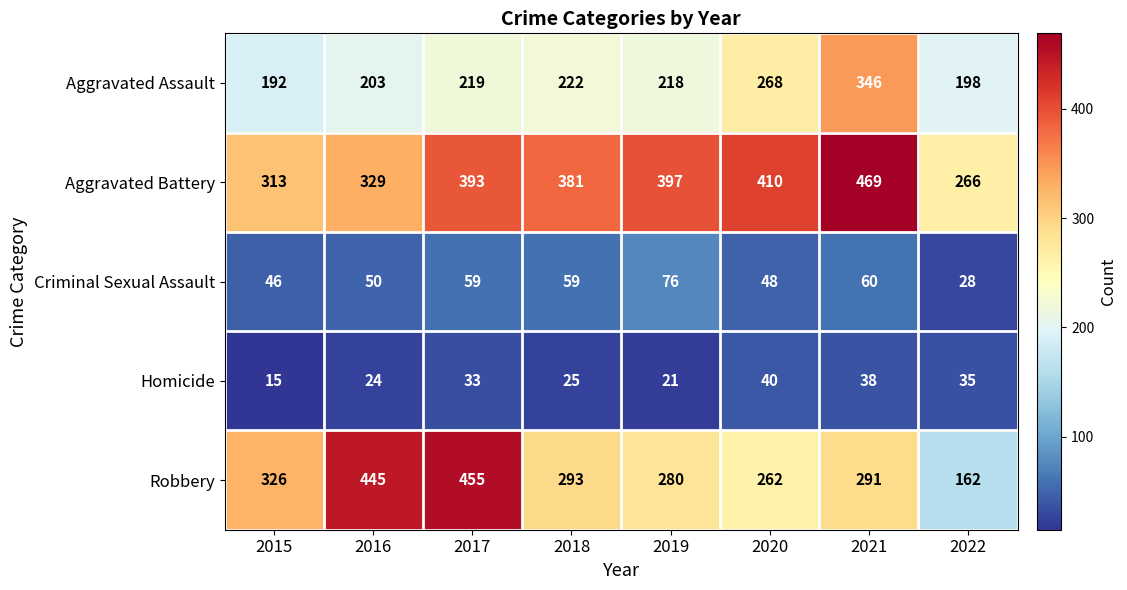

How many data points in Robbery are less than 293?

4